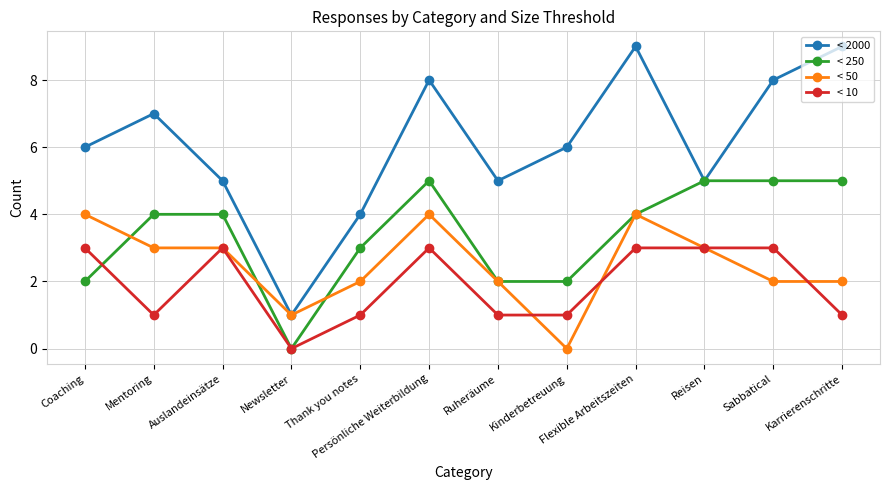

Reading left to right, what are all the values shown in this chart?

< 2000: Coaching=6	Mentoring=7	Auslandeinsätze=5	Newsletter=1	Thank you notes=4	Persönliche Weiterbildung=8	Ruheräume=5	Kinderbetreuung=6	Flexible Arbeitszeiten=9	Reisen=5	Sabbatical=8	Karrierenschritte=9
< 250: Coaching=2	Mentoring=4	Auslandeinsätze=4	Newsletter=0	Thank you notes=3	Persönliche Weiterbildung=5	Ruheräume=2	Kinderbetreuung=2	Flexible Arbeitszeiten=4	Reisen=5	Sabbatical=5	Karrierenschritte=5
< 50: Coaching=4	Mentoring=3	Auslandeinsätze=3	Newsletter=1	Thank you notes=2	Persönliche Weiterbildung=4	Ruheräume=2	Kinderbetreuung=0	Flexible Arbeitszeiten=4	Reisen=3	Sabbatical=2	Karrierenschritte=2
< 10: Coaching=3	Mentoring=1	Auslandeinsätze=3	Newsletter=0	Thank you notes=1	Persönliche Weiterbildung=3	Ruheräume=1	Kinderbetreuung=1	Flexible Arbeitszeiten=3	Reisen=3	Sabbatical=3	Karrierenschritte=1